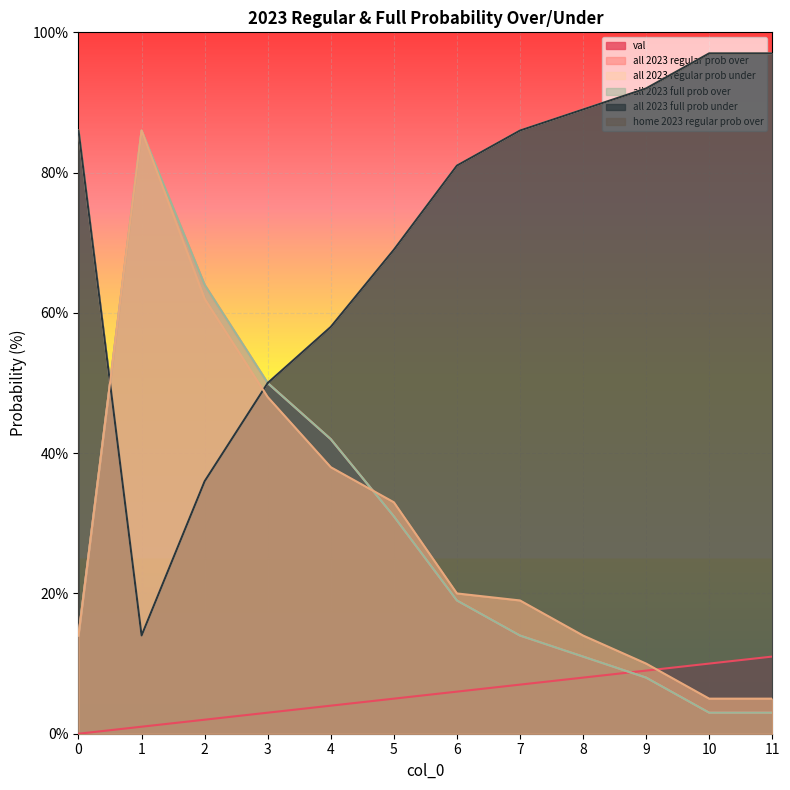

What is the average value of the home 2023 regular prob over series?

30